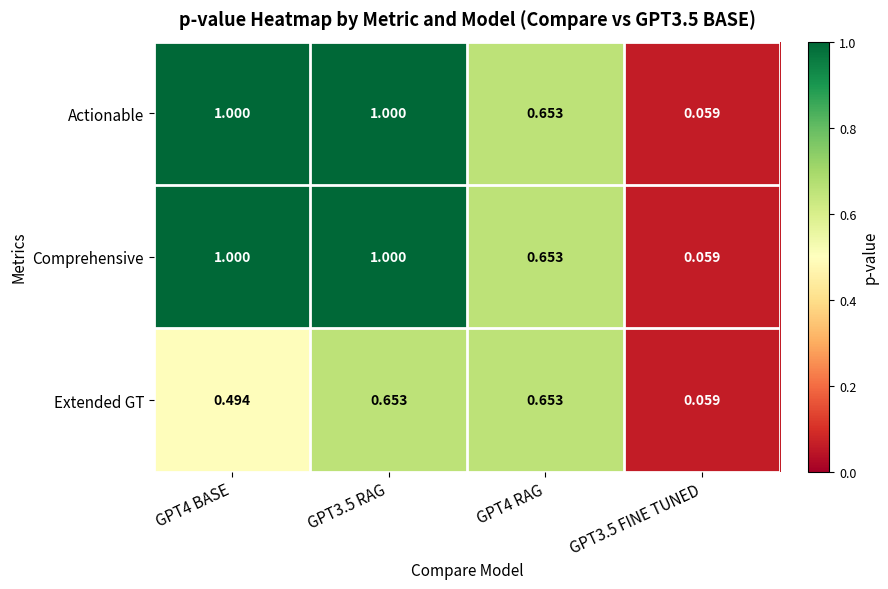

Reading right to left, what are all the values shown in this chart?

Actionable: GPT3.5 FINE TUNED=0.1	GPT4 RAG=0.7	GPT3.5 RAG=1.0	GPT4 BASE=1.0
Comprehensive: GPT3.5 FINE TUNED=0.1	GPT4 RAG=0.7	GPT3.5 RAG=1.0	GPT4 BASE=1.0
Extended GT: GPT3.5 FINE TUNED=0.1	GPT4 RAG=0.7	GPT3.5 RAG=0.7	GPT4 BASE=0.5